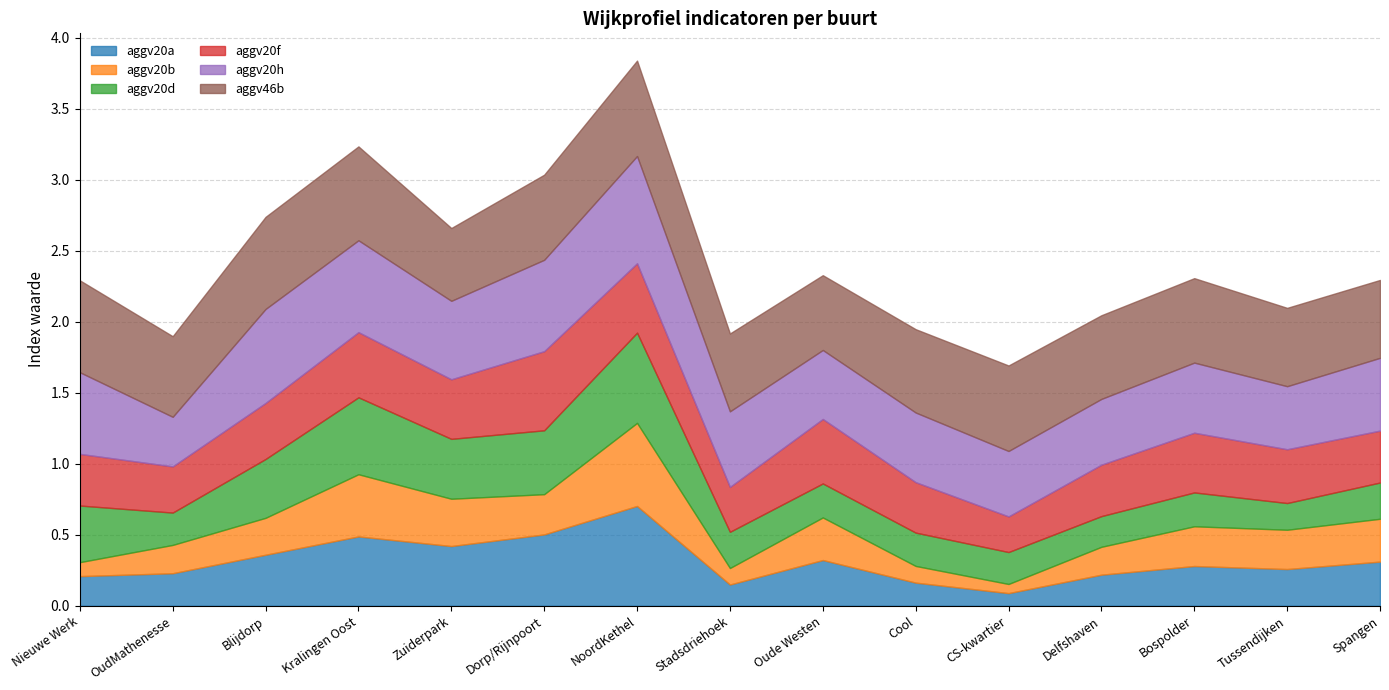

How many interior local peaks does the aggv20h series have?

4